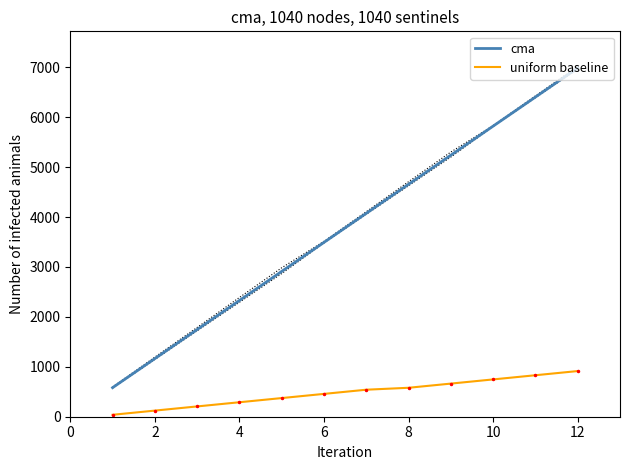

What is the minimum value for cma?

582.0